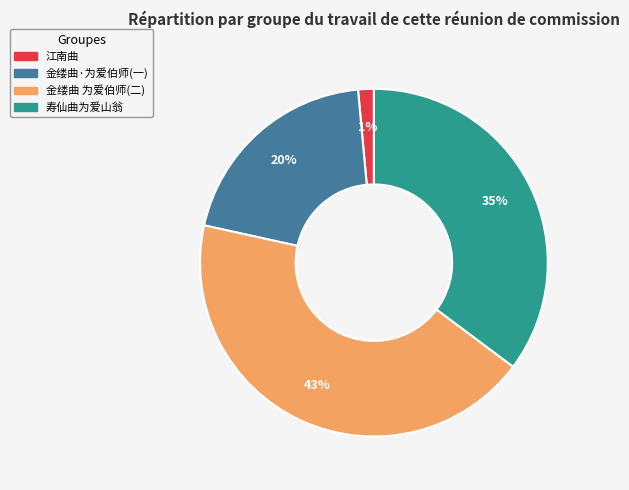

Is there any slice that represents more than half of the pie?

No